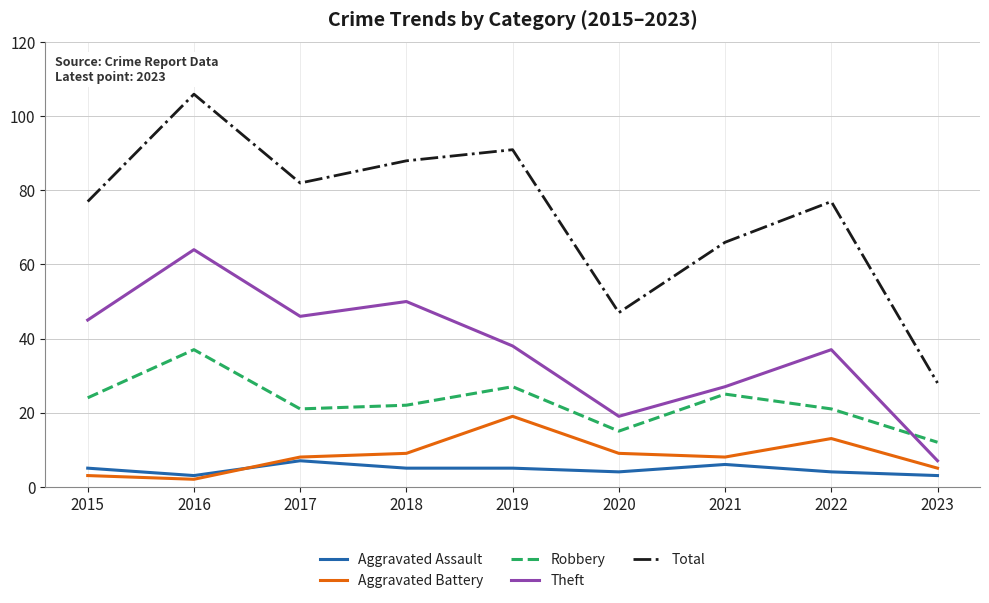

How many series are shown in this chart?

5